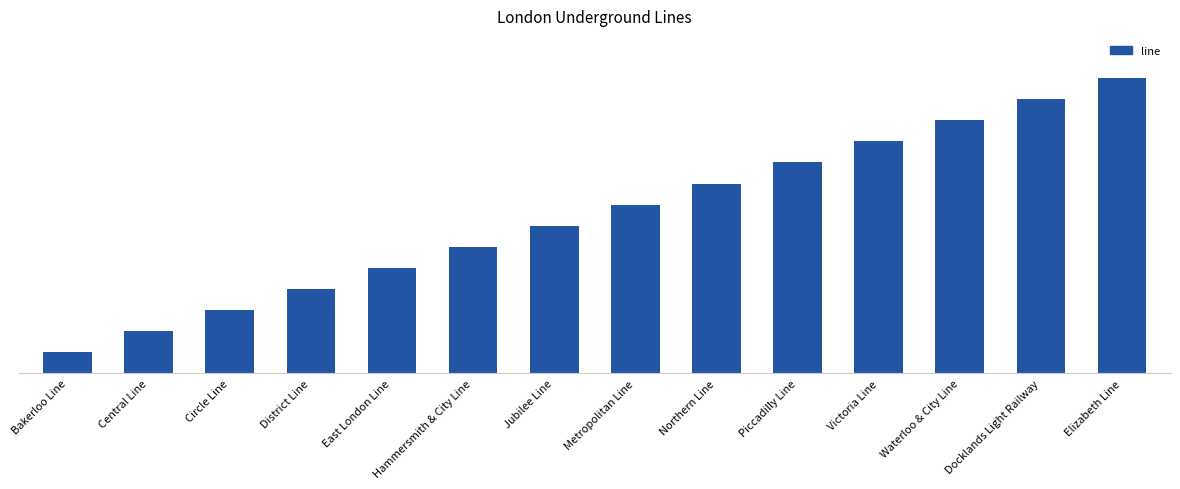

What is the average value?

8